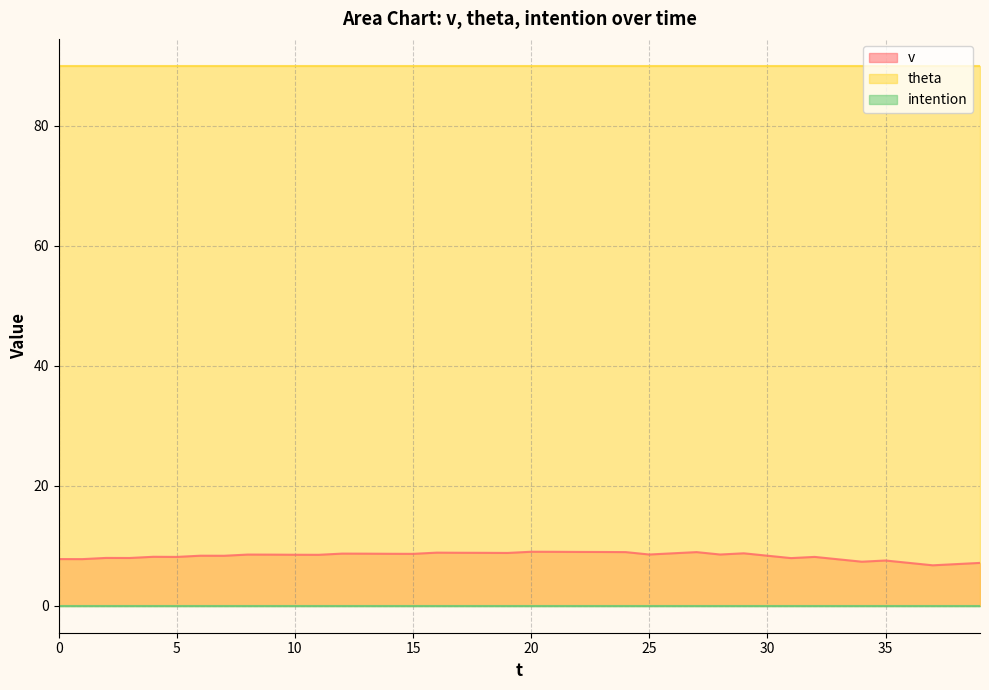

What is the difference between the highest and lowest values at 0?

90.0